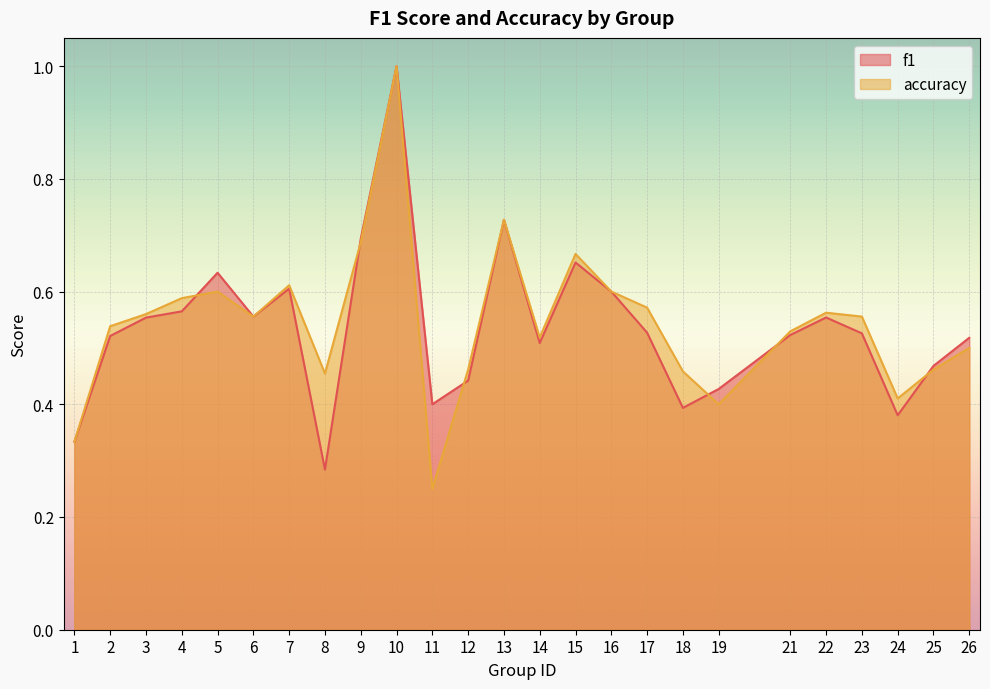

What is the average value of the f1 series?

0.5